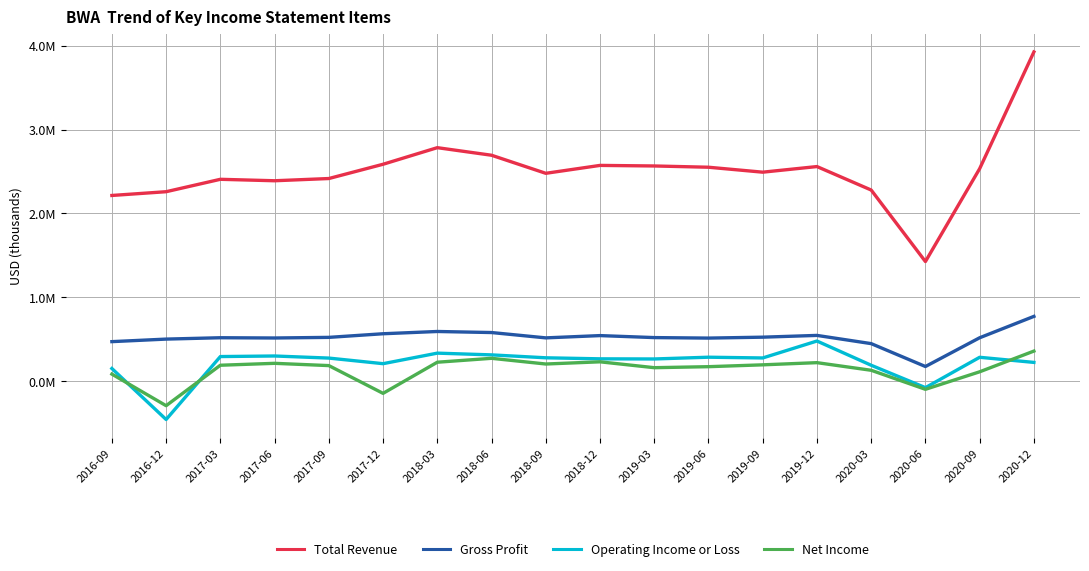

List the series in order of their peak value, lowest first.

Net Income, Operating Income or Loss, Gross Profit, Total Revenue